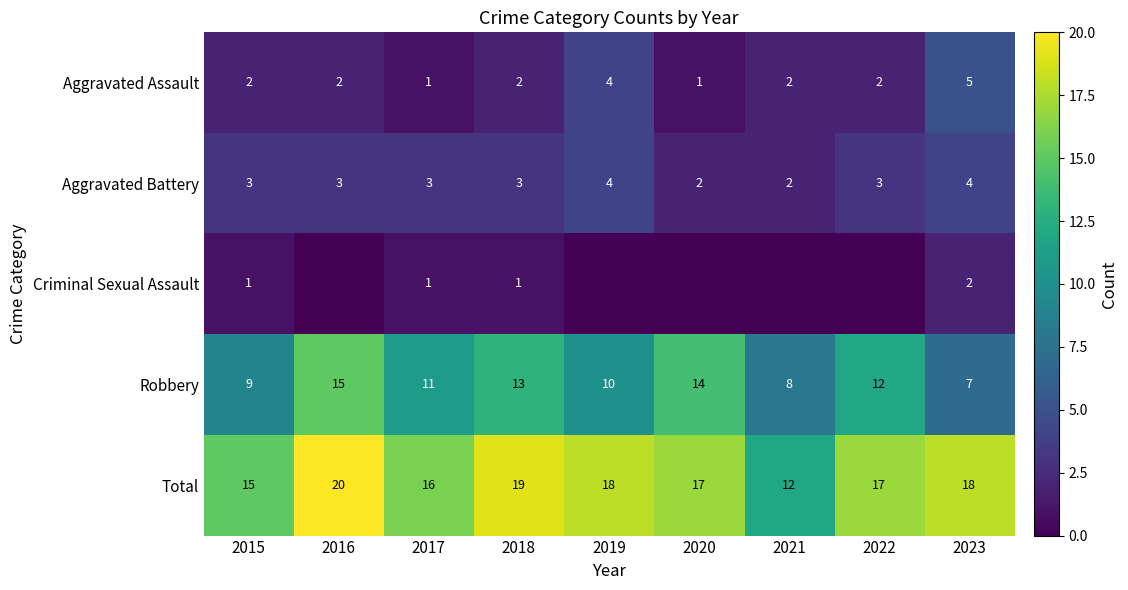

The Robbery series shows 17 at 2022. True or false?

False